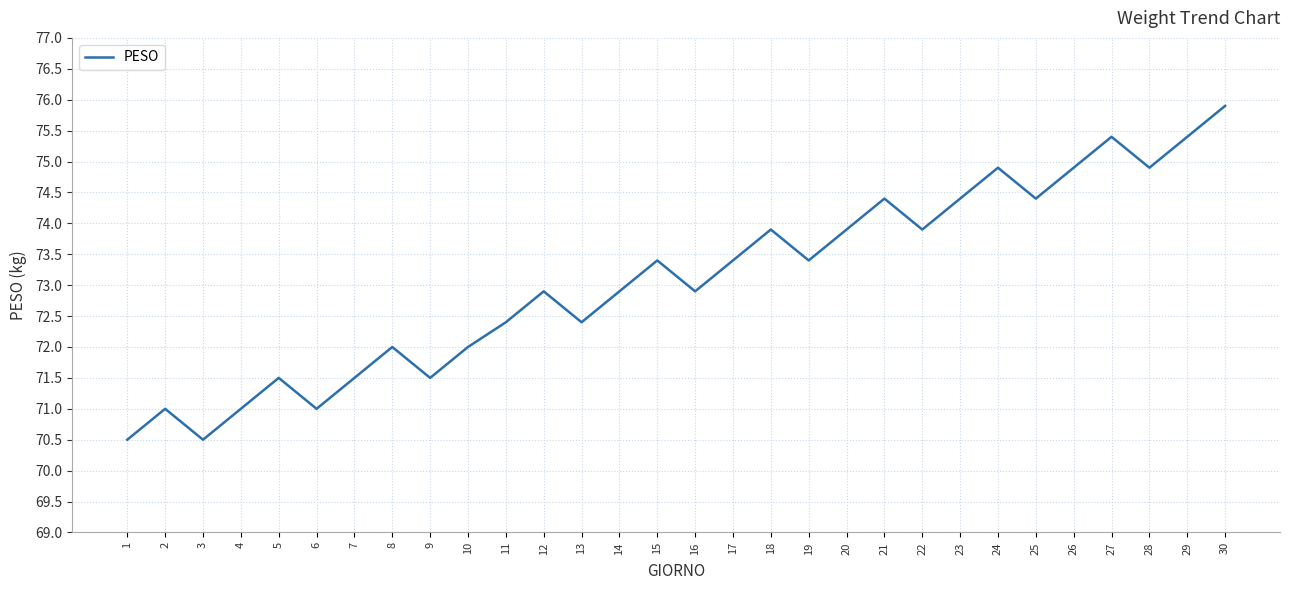

What is the difference between the maximum and minimum values?

5.4